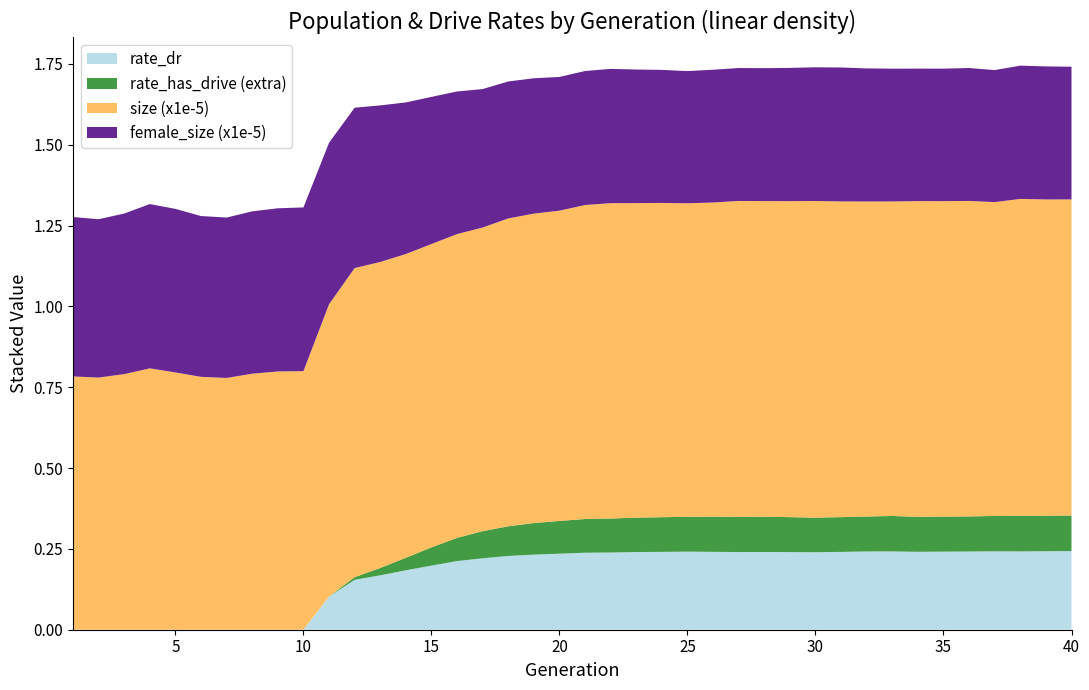

Reading left to right, list all the values displayed in this chart.

rate_dr: 0.0	0.0	0.0	0.0	0.0	0.0	0.0	0.0	0.0	0.0	0.1	0.2	0.2	0.2	0.2	0.2	0.2	0.2	0.2	0.2	0.2	0.2	0.2	0.2	0.2	0.2	0.2	0.2	0.2	0.2	0.2	0.2	0.2	0.2	0.2	0.2	0.2	0.2	0.2	0.2
rate_has_drive: 0.0	0.0	0.0	0.0	0.0	0.0	0.0	0.0	0.0	0.0	0.1	0.2	0.2	0.2	0.3	0.3	0.3	0.3	0.3	0.3	0.3	0.3	0.3	0.3	0.3	0.3	0.3	0.3	0.3	0.3	0.3	0.4	0.4	0.3	0.3	0.4	0.4	0.4	0.4	0.4
size_norm: 78332.0	77983.0	79055.0	80835.0	79573.0	78205.0	77865.0	79182.0	79874.0	79976.0	90401.0	95606.0	94633.0	93940.0	93816.0	93946.0	93899.0	95209.0	95700.0	95966.0	97093.0	97525.0	97275.0	97189.0	96955.0	97165.0	97680.0	97625.0	97716.0	97929.0	97634.0	97414.0	97267.0	97632.0	97566.0	97561.0	97066.0	98001.0	97813.0	97763.0
female_size_norm: 49301.0	48966.0	49660.0	50803.0	50577.0	49733.0	49606.0	50205.0	50462.0	50627.0	49931.0	49599.0	48422.0	46881.0	45500.0	44103.0	42825.0	42356.0	41857.0	41351.0	41447.0	41528.0	41309.0	41148.0	40882.0	41064.0	41111.0	41112.0	41216.0	41353.0	41417.0	41168.0	41068.0	40978.0	40982.0	41110.0	40822.0	41220.0	41136.0	41039.0